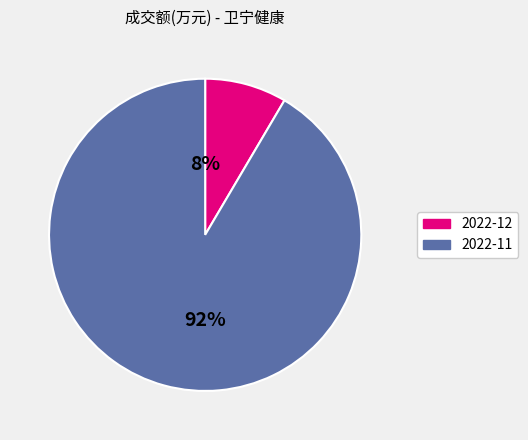

To the nearest percent, what is the average slice percentage?

50%